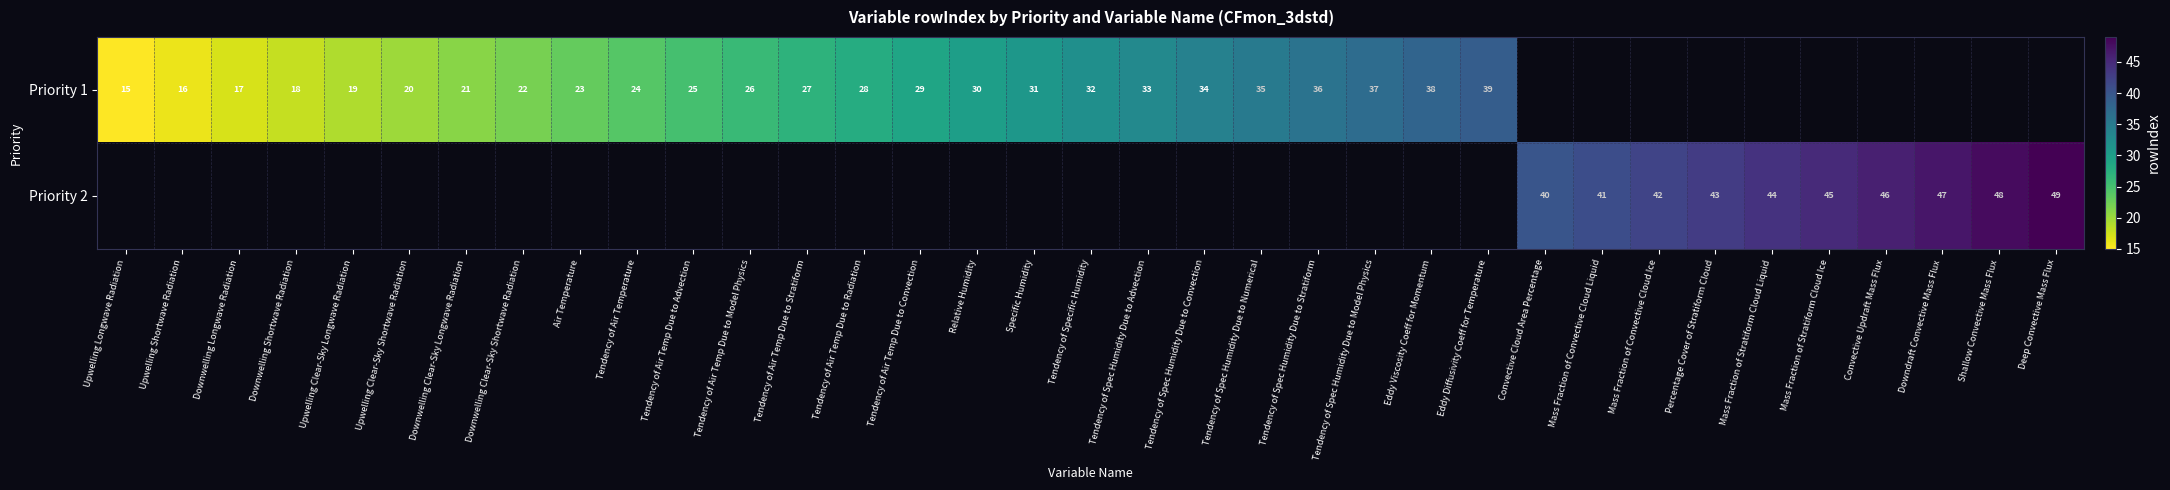

True or false: Priority 1 has a value of 11 at Downwelling Shortwave Radiation.

False